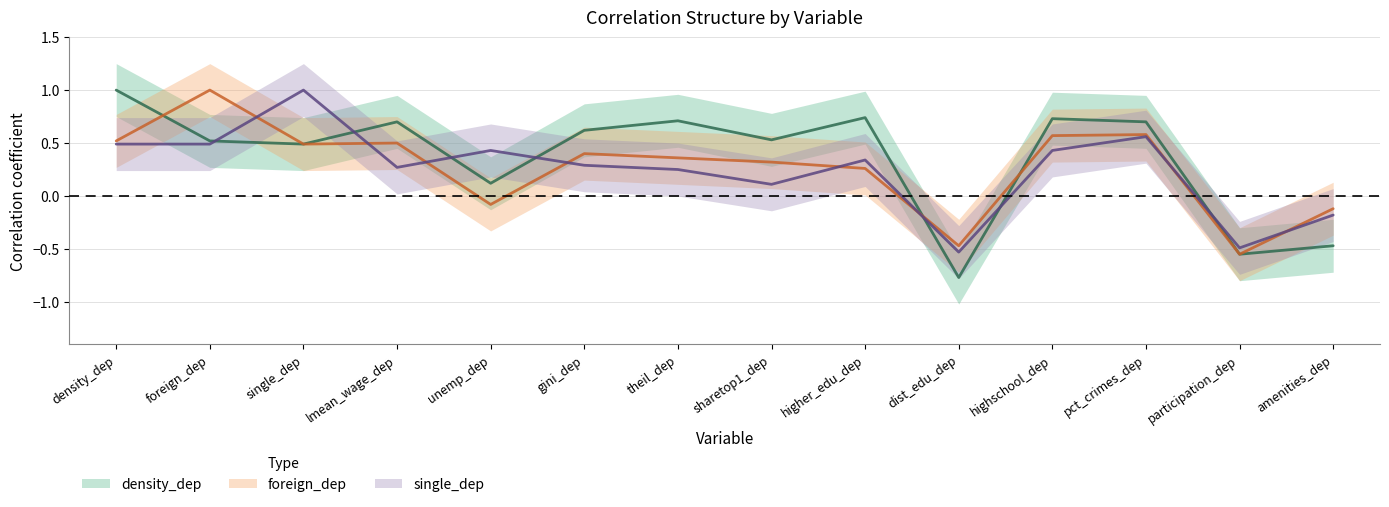

What is the approximate value of foreign_dep at pct_crimes_dep?

0.6